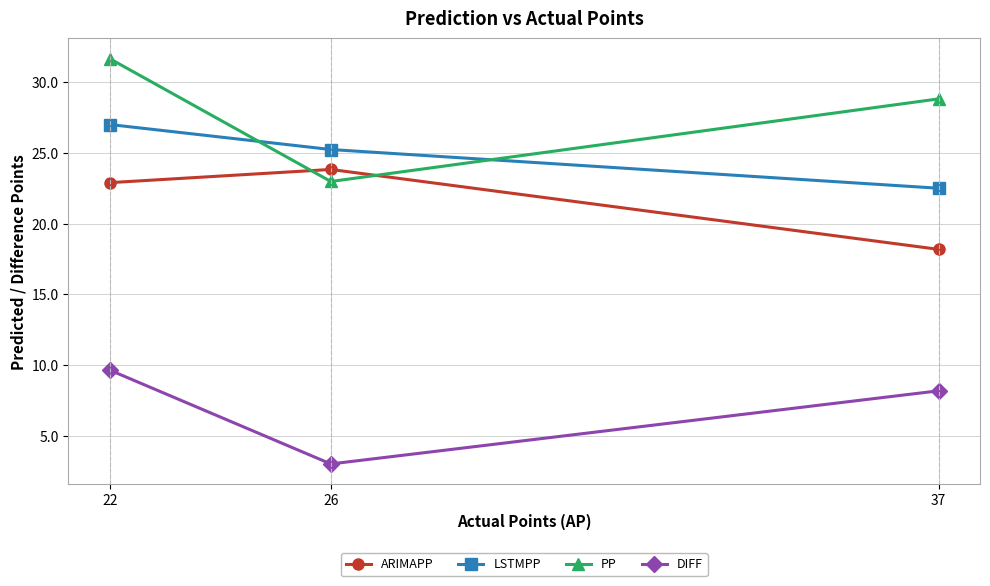

Is the value of DIFF at 37 greater than the value of ARIMAPP at 37?

No